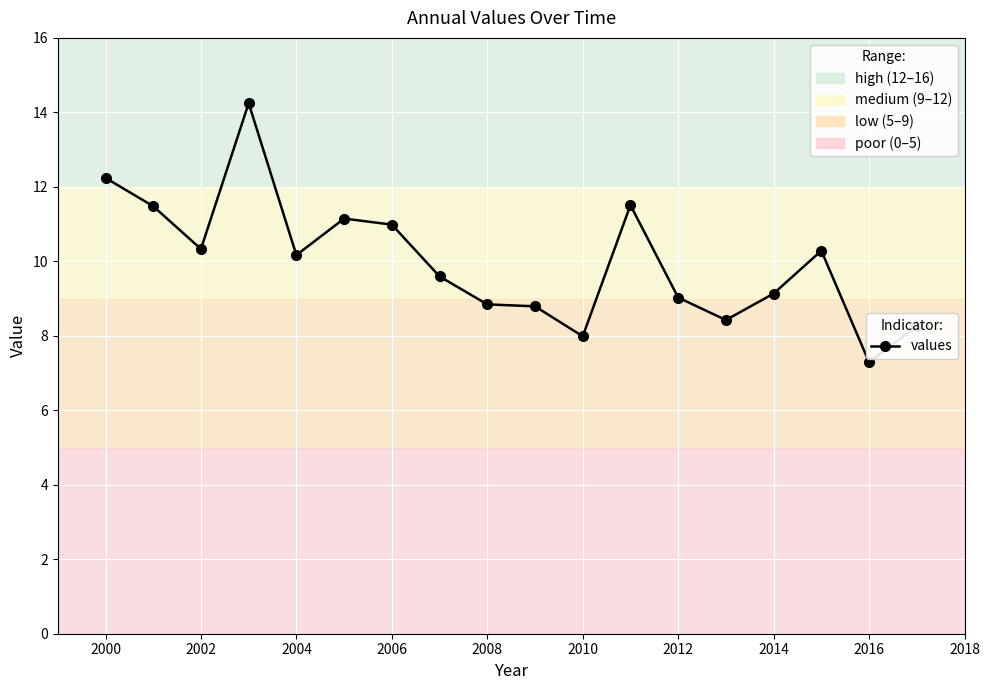

What is the value of the 12th point from the left?

11.5